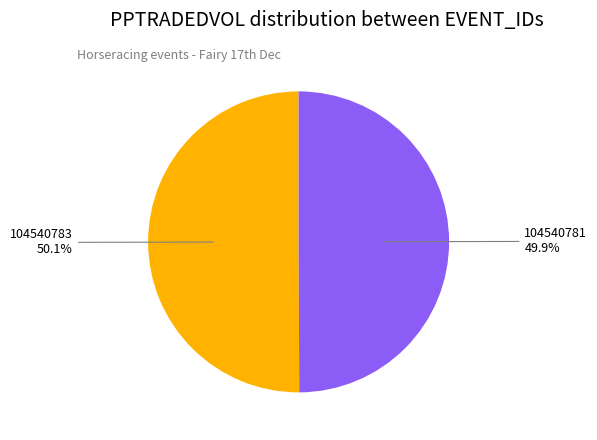

What is the ratio of the value at 104540783 to the value at 104540781?

1.0